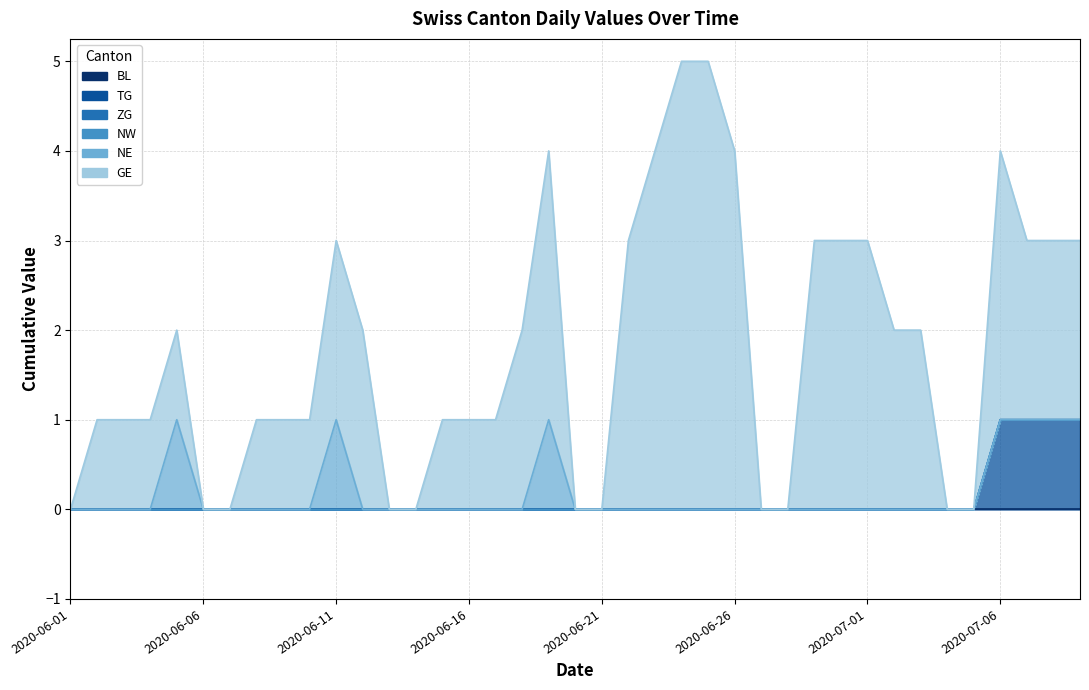

Where is NE nearest to the value 0?

2020-06-01